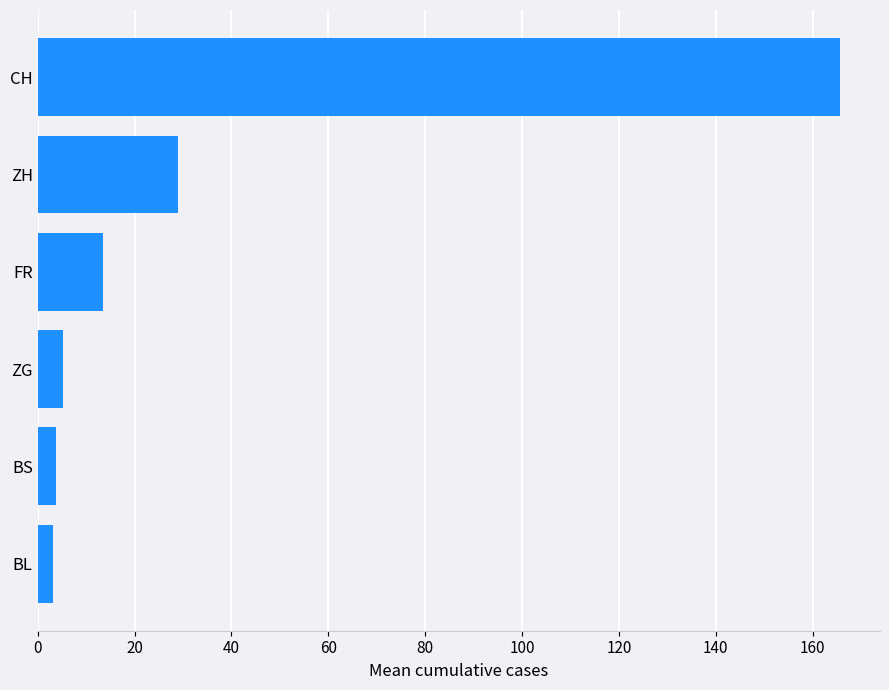

Where is the data nearest to the value 84?

ZH